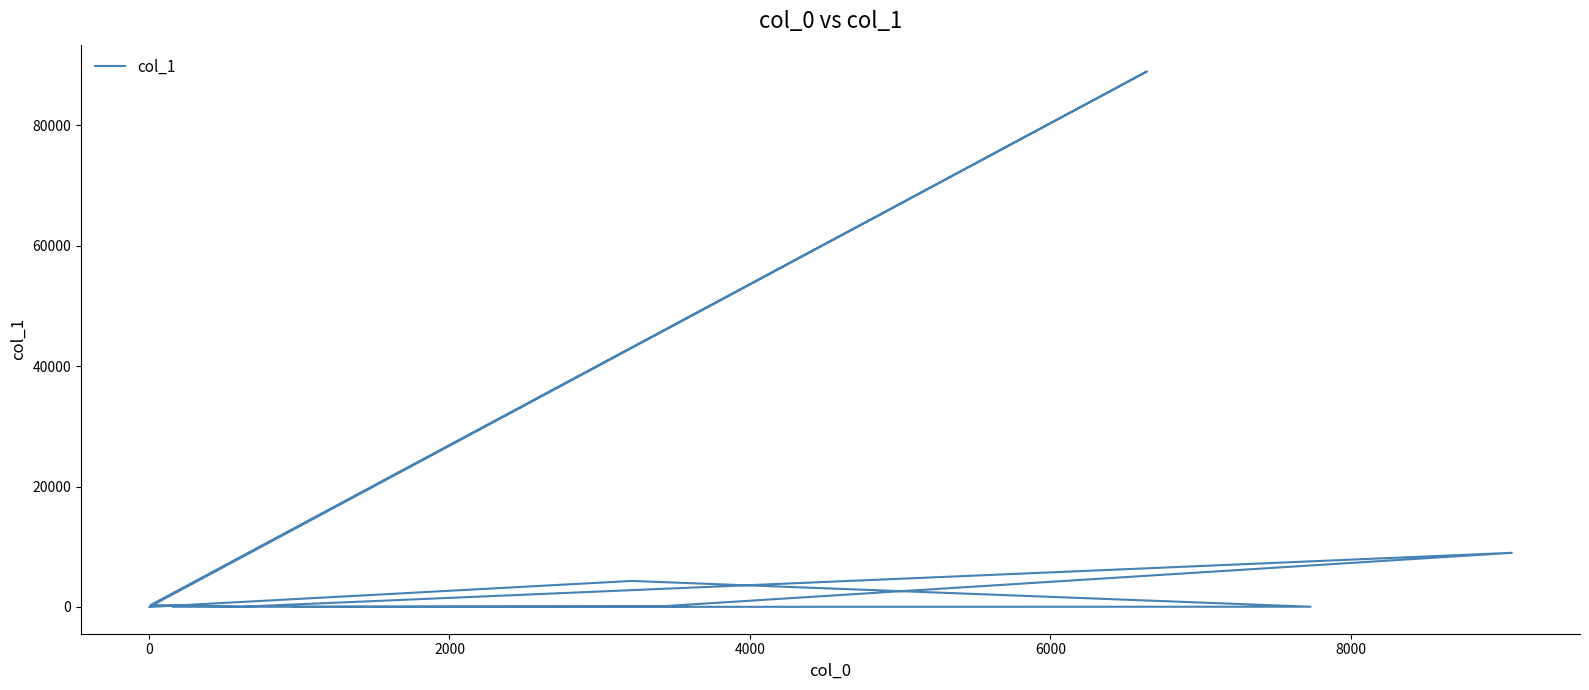

At which label does the data first exceed 56?

2000